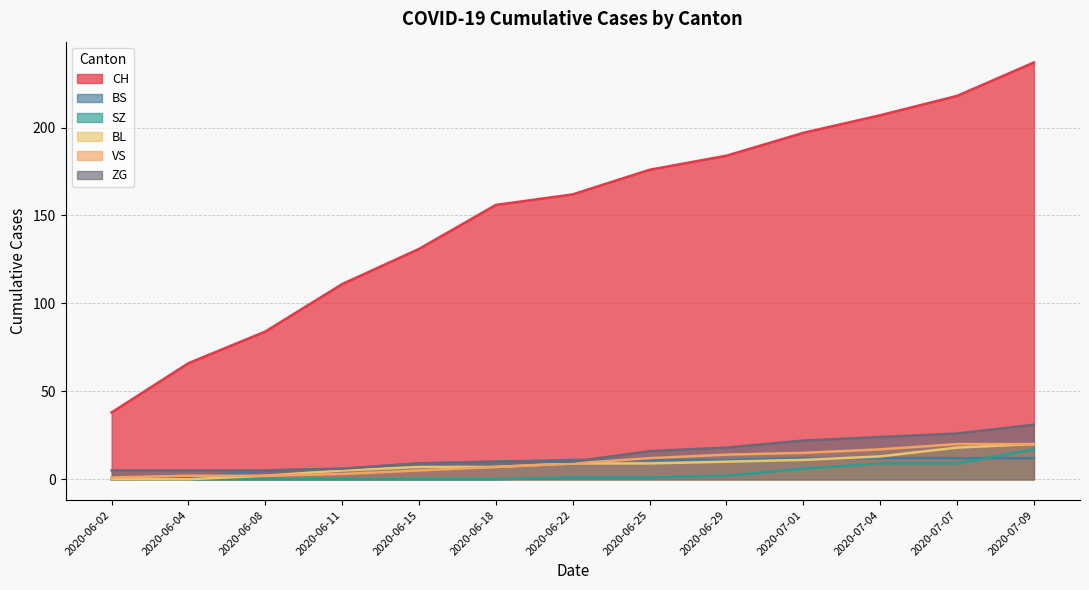

Does the chart have visible grid lines?

Yes